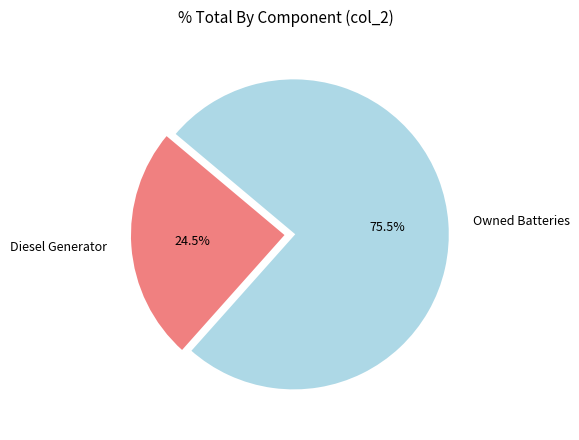

To the nearest percent, what is the average slice percentage?

50%